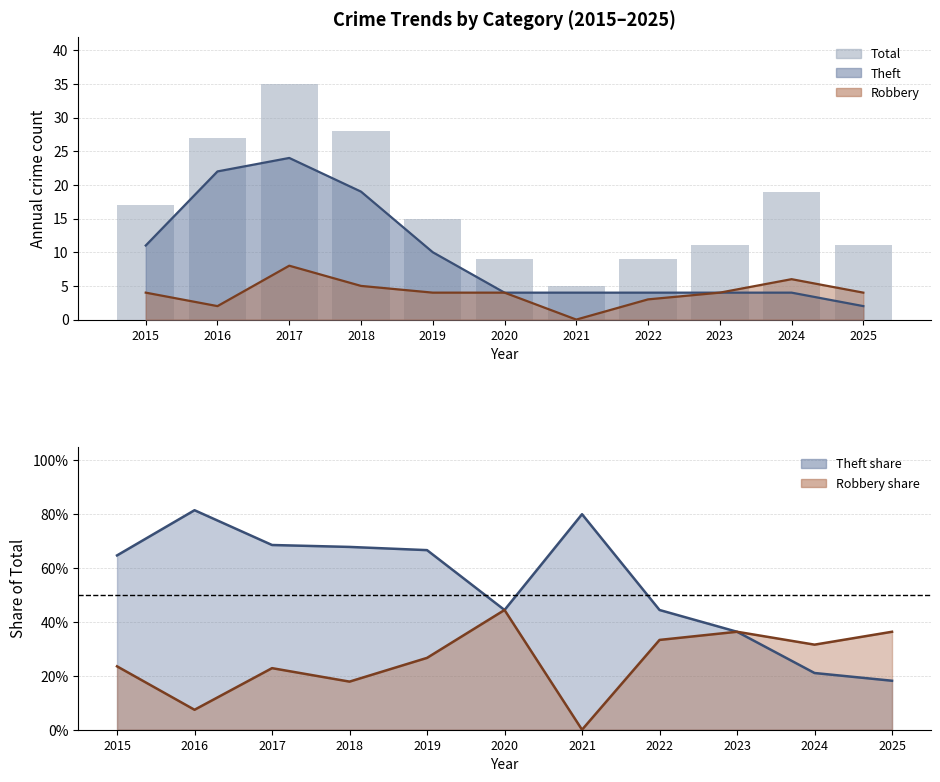

At which label does Theft reach its peak?

2017